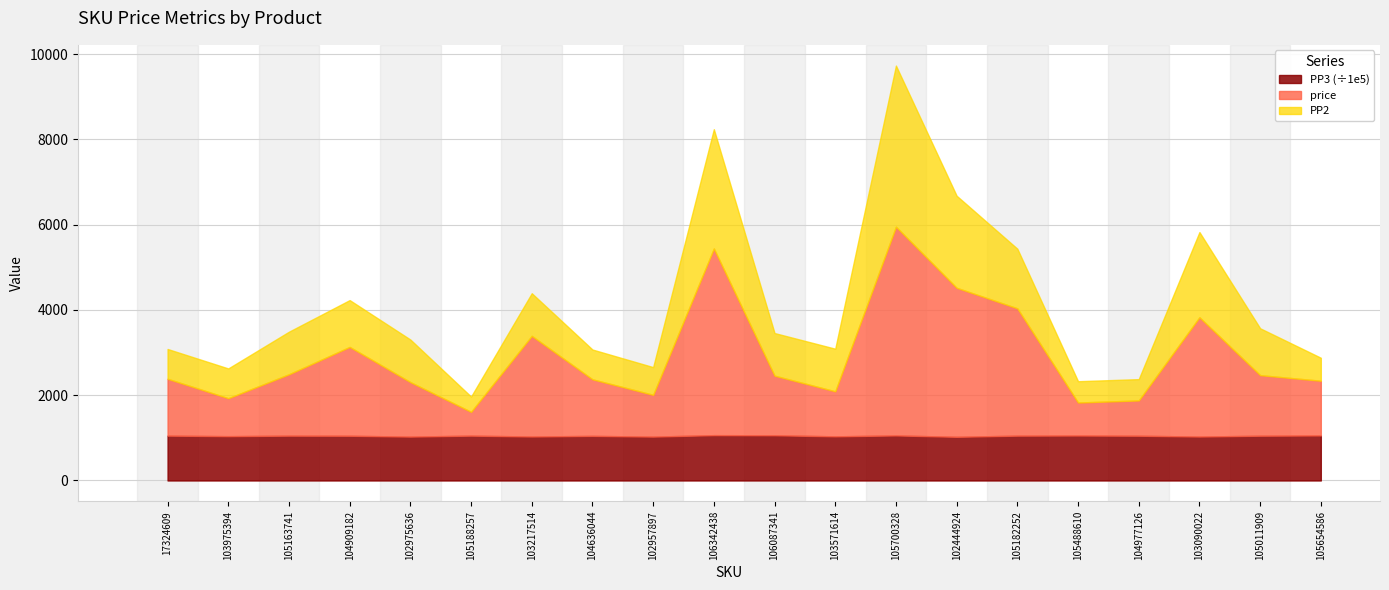

What is the label of the 18th point from the left?

103090022